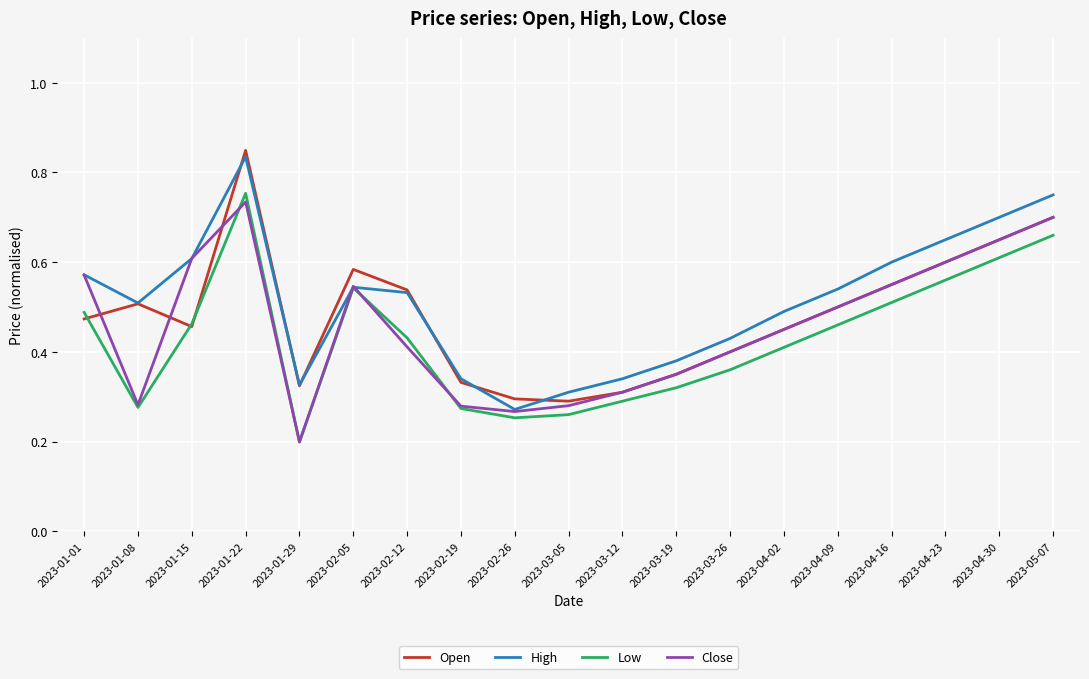

Is the value of Low at 2023-05-07 greater than the value of High at 2023-01-22?

No